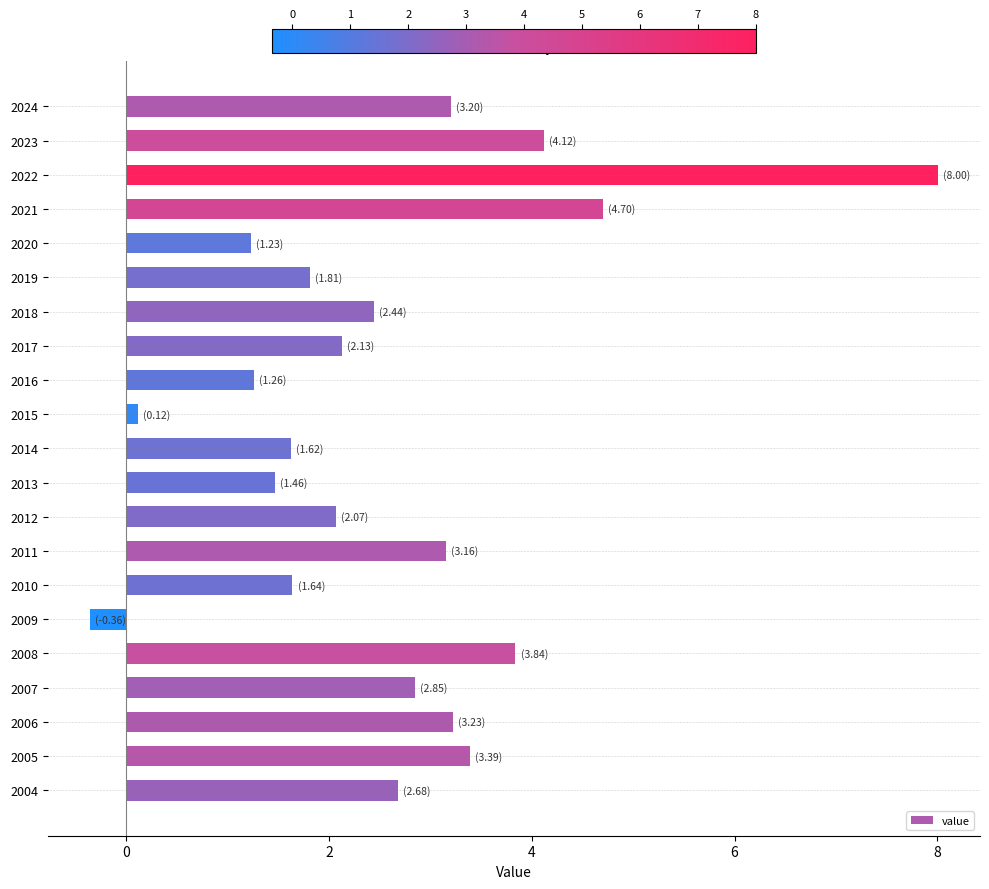

Which category has the lowest value across all series?

2009